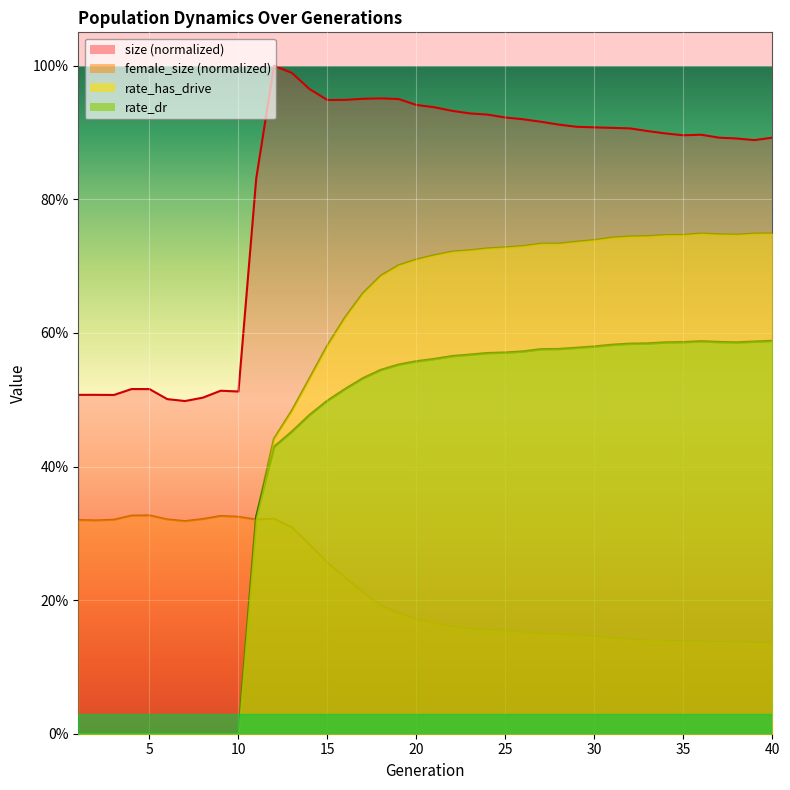

How many data points does each series have?

40